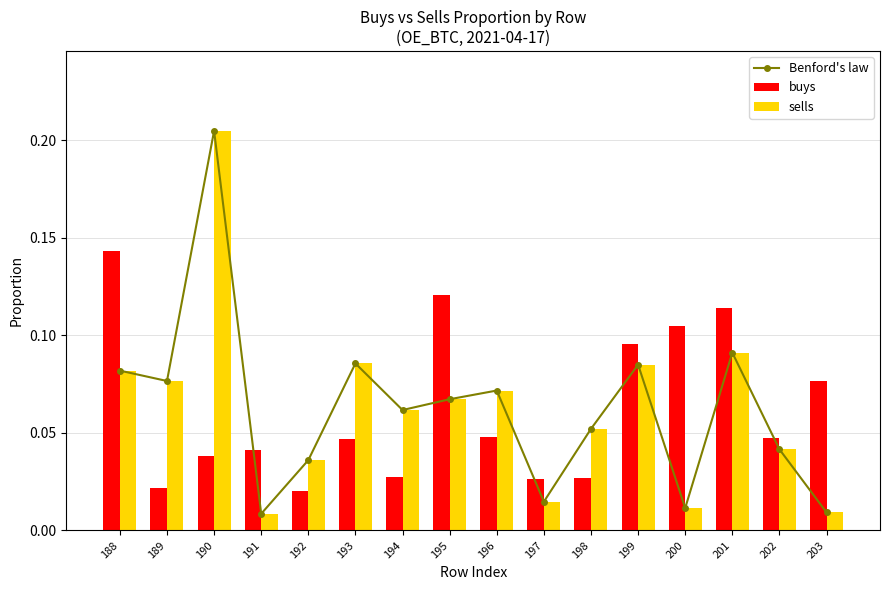

True or false: sells has a value of 0.0 at 198.

False